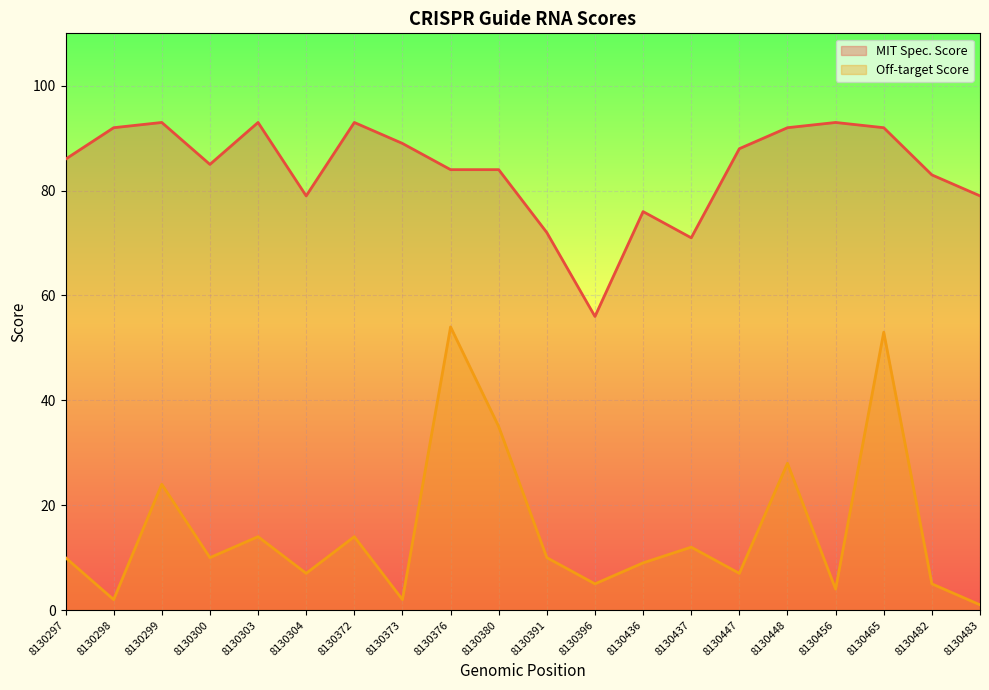

At which category does Off-target Score reach its first local peak?

8130299